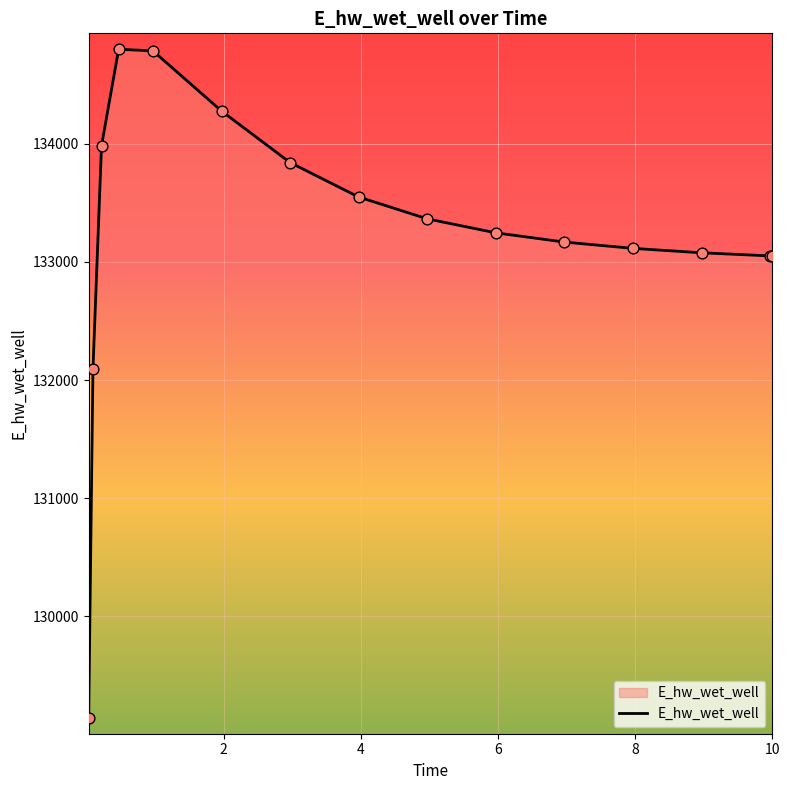

What is the difference between the maximum and minimum values?

5666.1